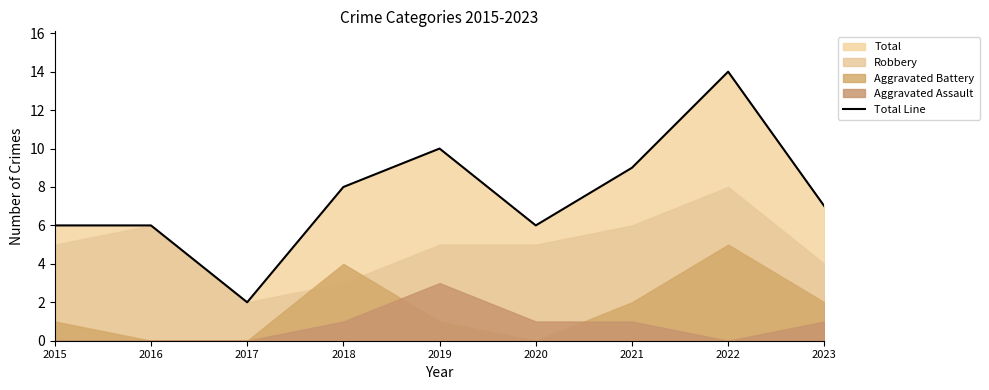

How many points are higher than both their immediate neighbors (excluding endpoints)?

2